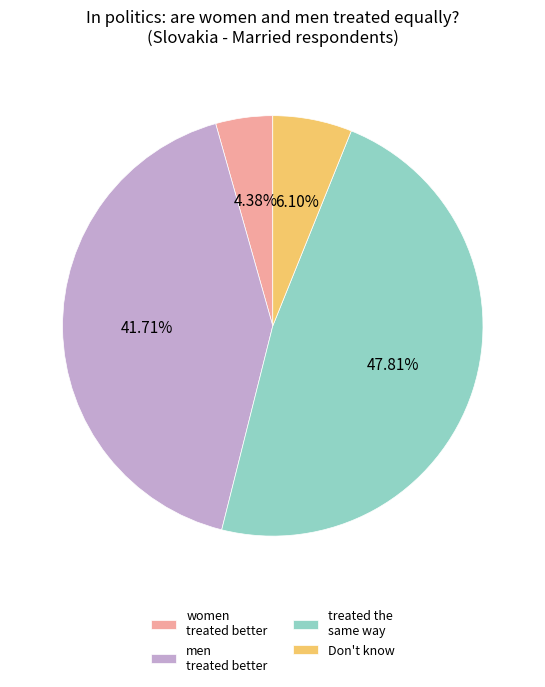

Do women treated better and men treated better together represent more than half of the pie?

No